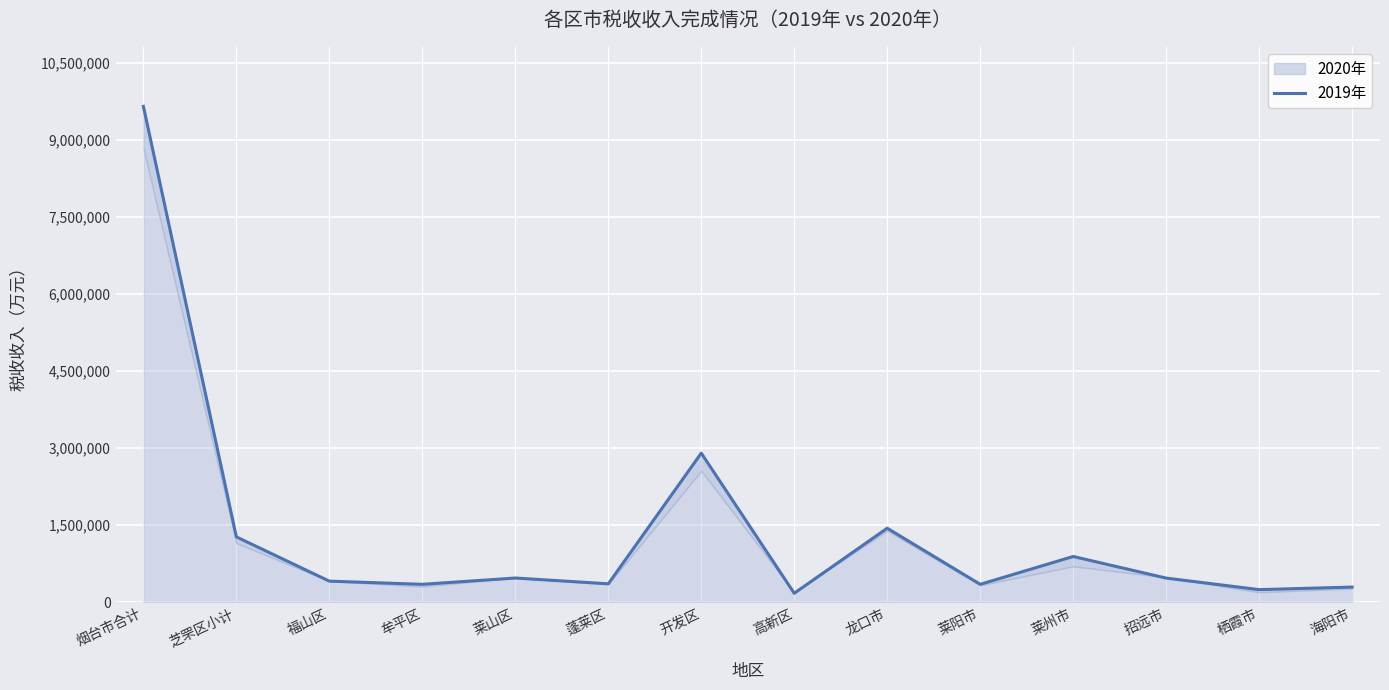

What is the greatest value displayed?

9658291